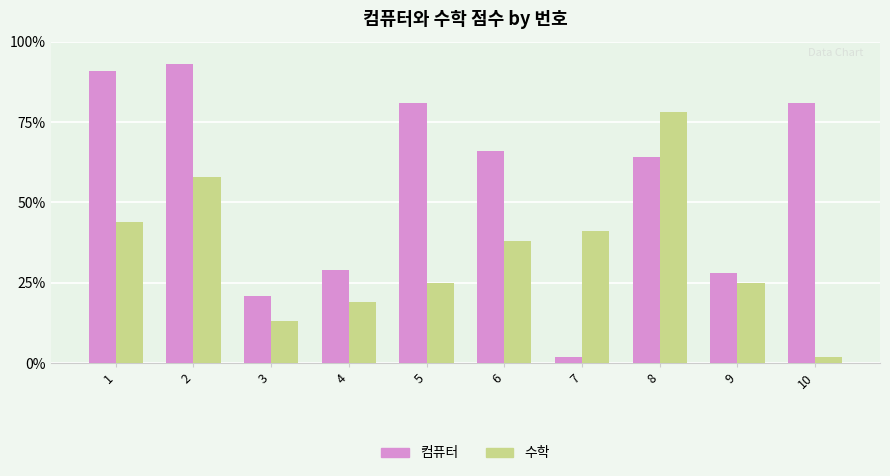

How many bars are there in total?

20